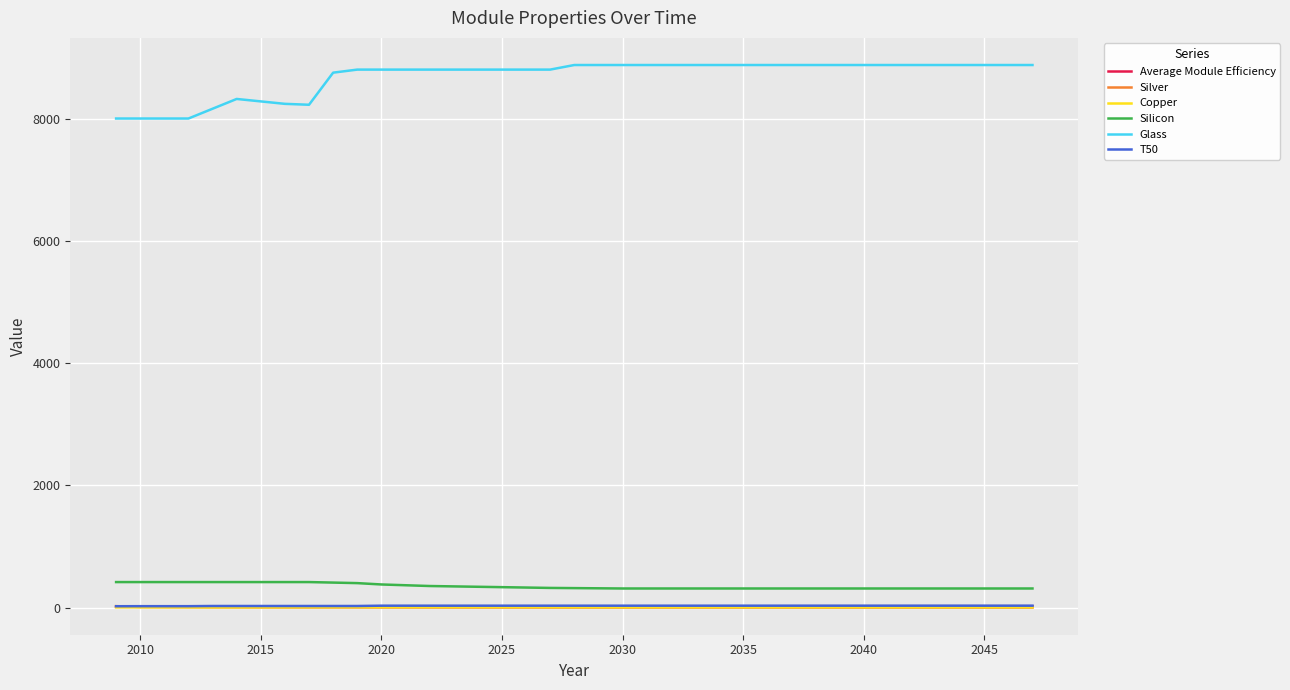

How many series are shown in this chart?

6